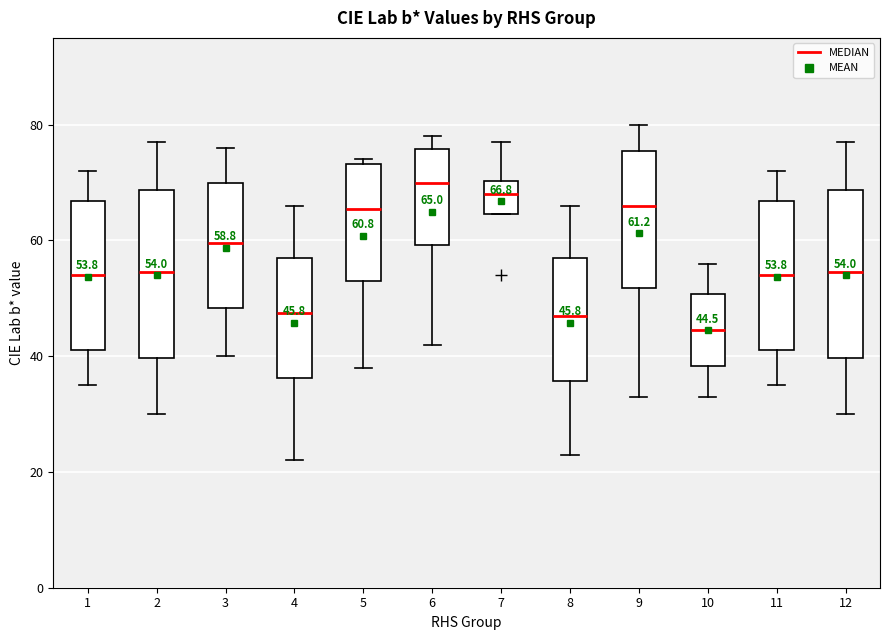

Which box's median line is the highest?

6